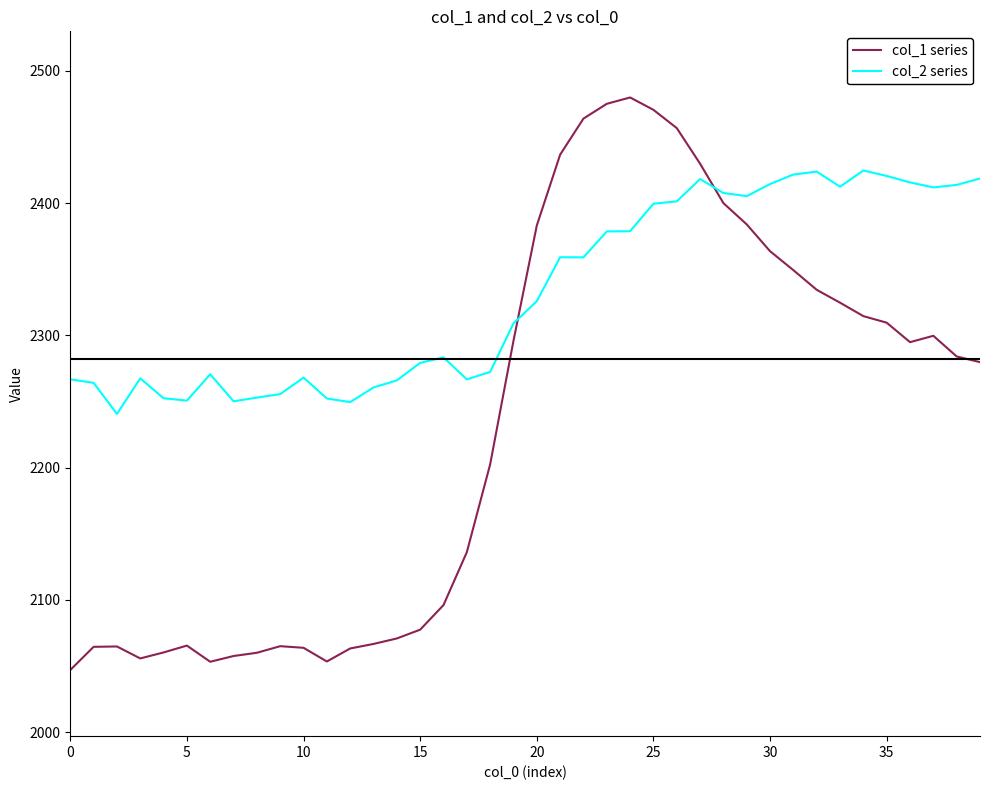

Which series has the largest total across all categories?

col_2 series